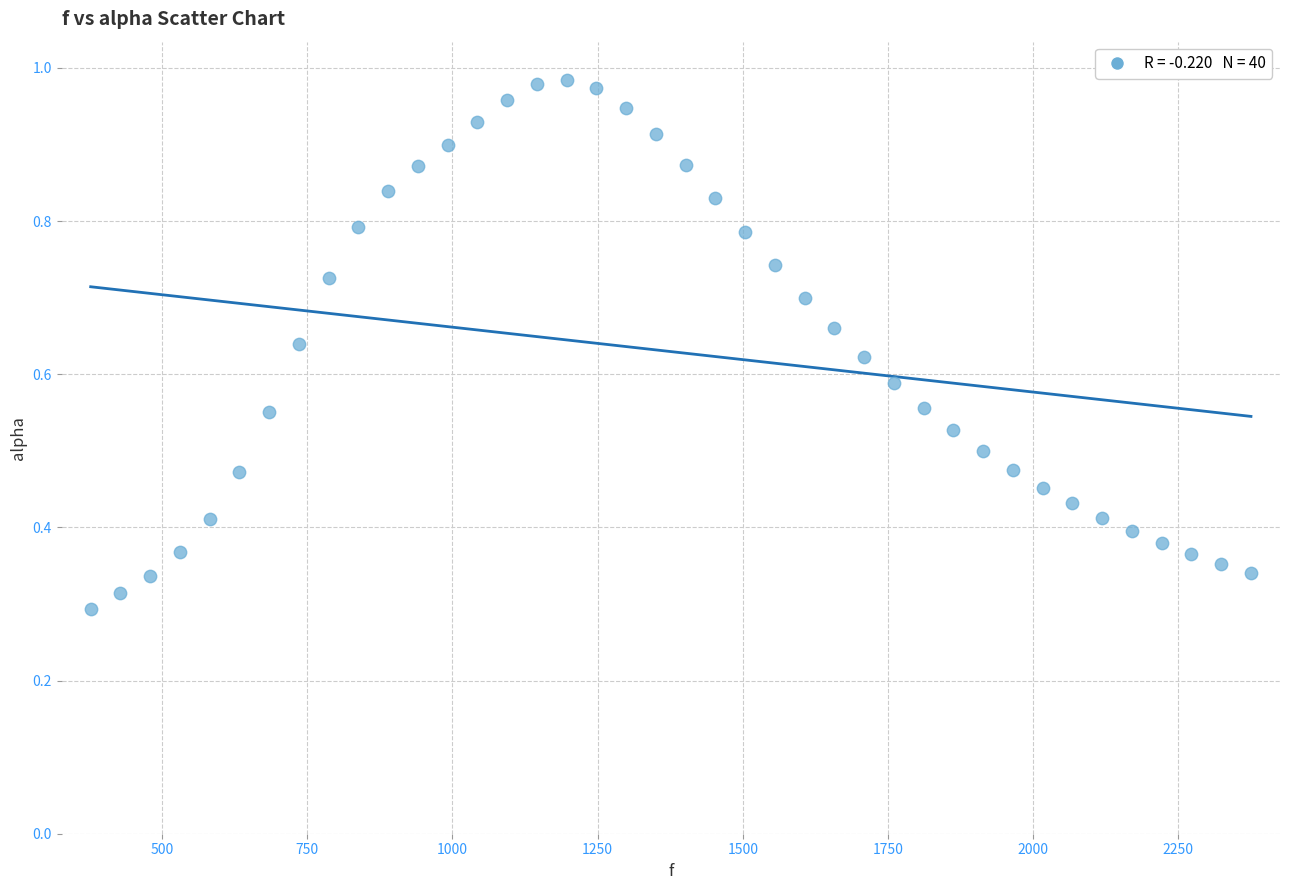

How many data points are displayed?

40